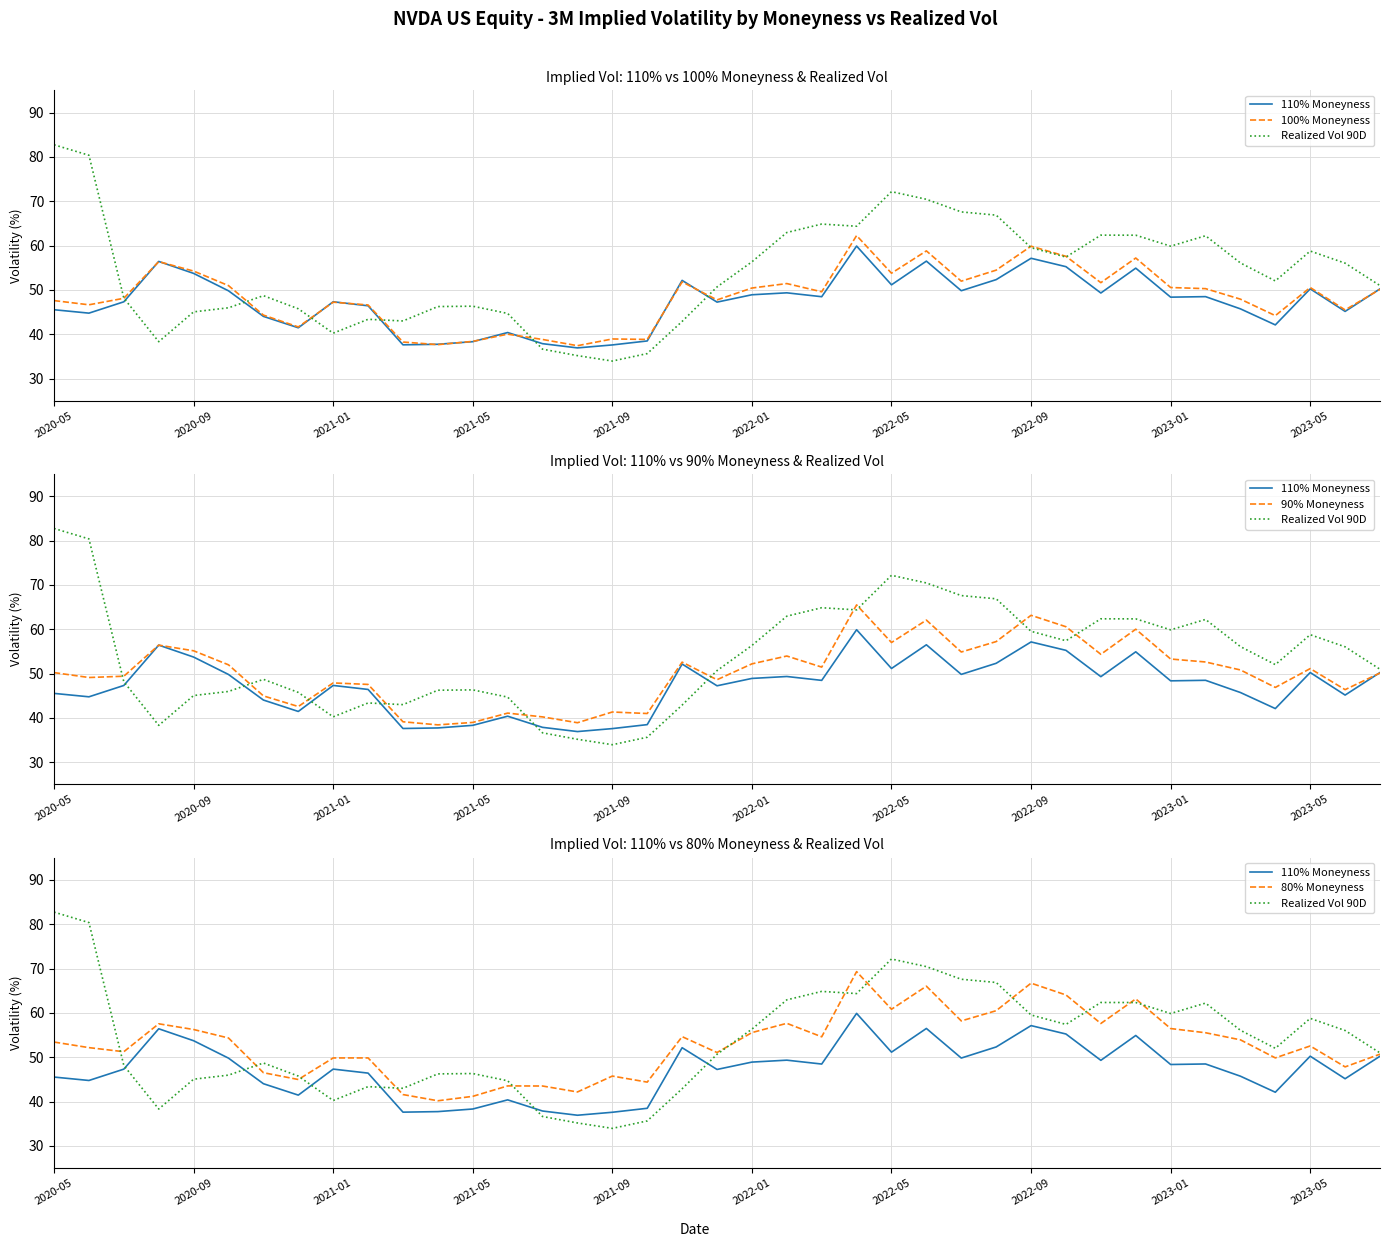

At which label is 90% Moneyness closest to 51?

2023-05